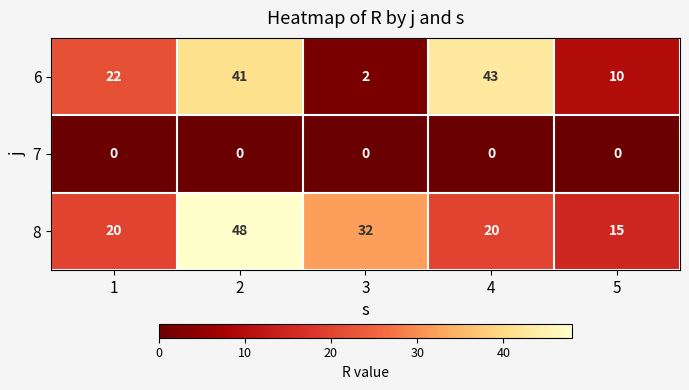

Which series has the largest total across all categories?

8